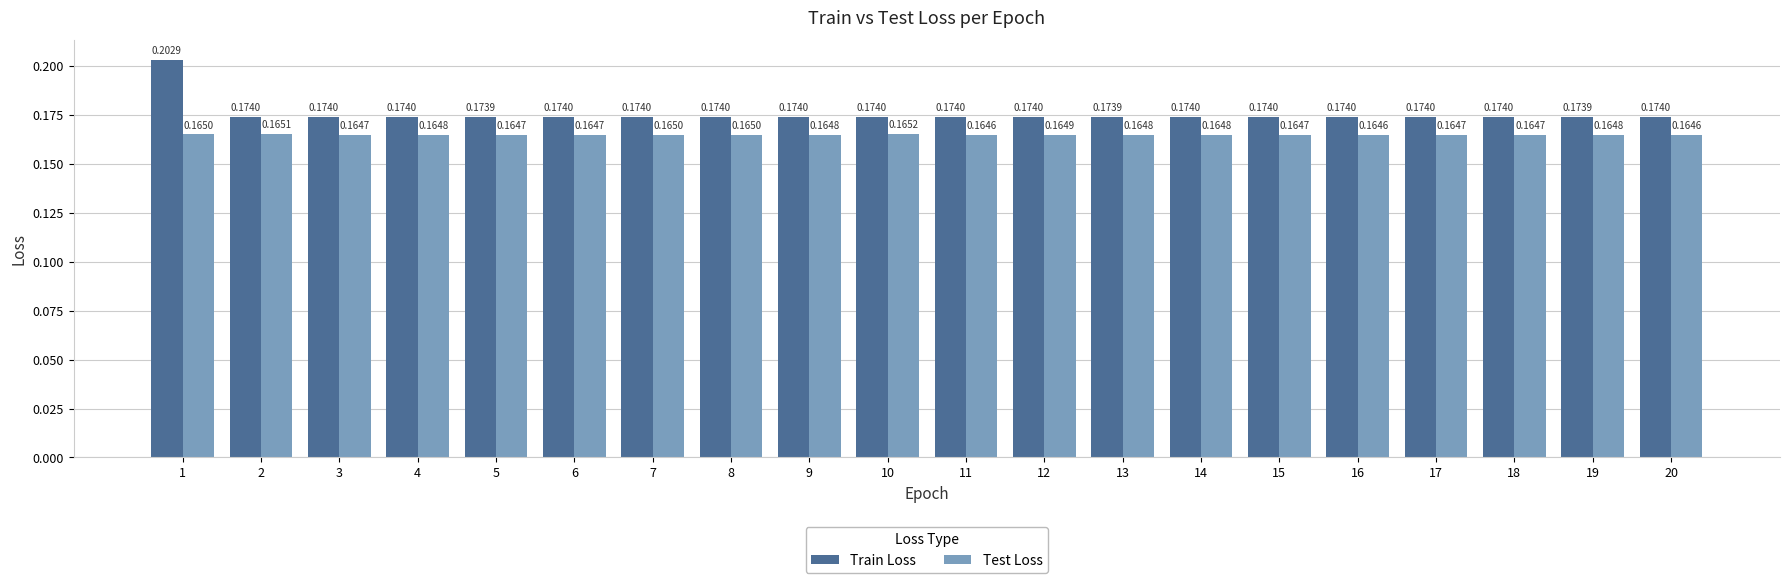

What is the sum of the Test Loss values at 2 and 10?

0.3